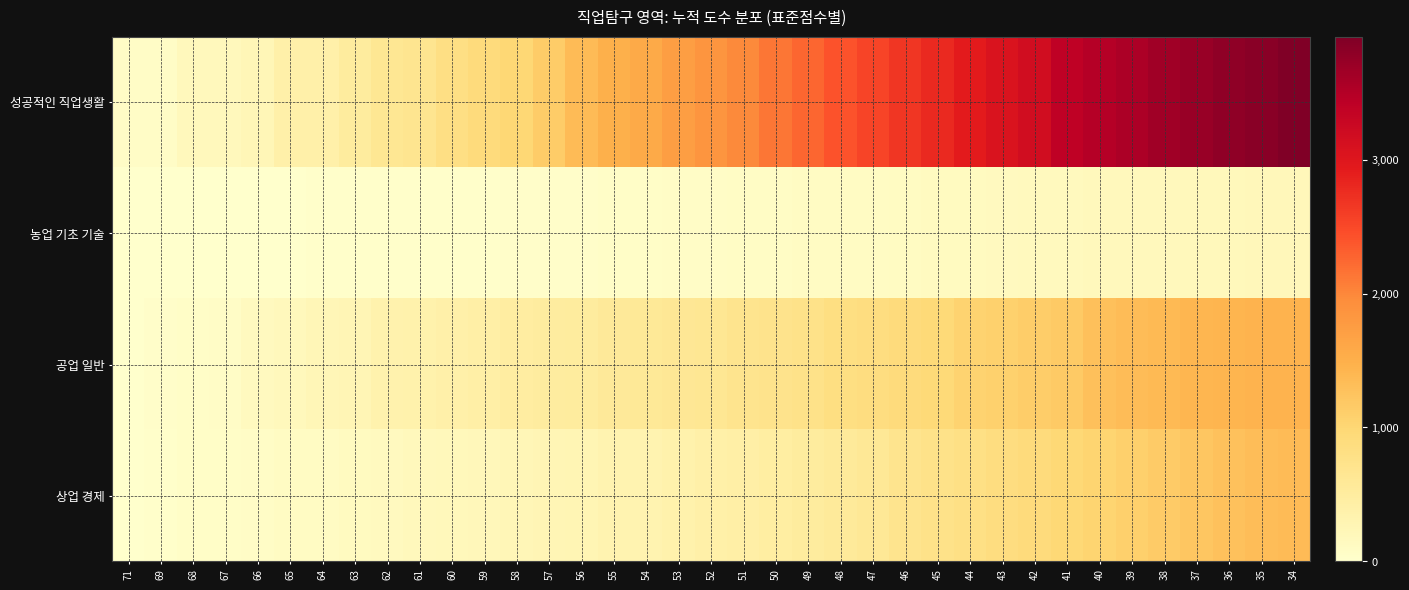

Which series changed the most between 69 and 42?

성공적인 직업생활